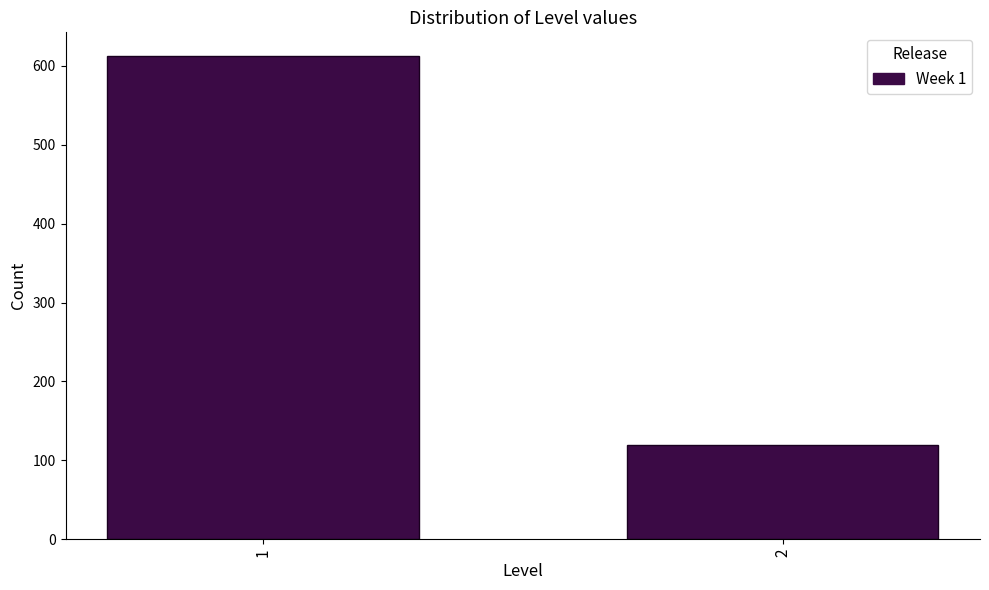

Reading right to left, what are all the values shown in this chart?

119	612